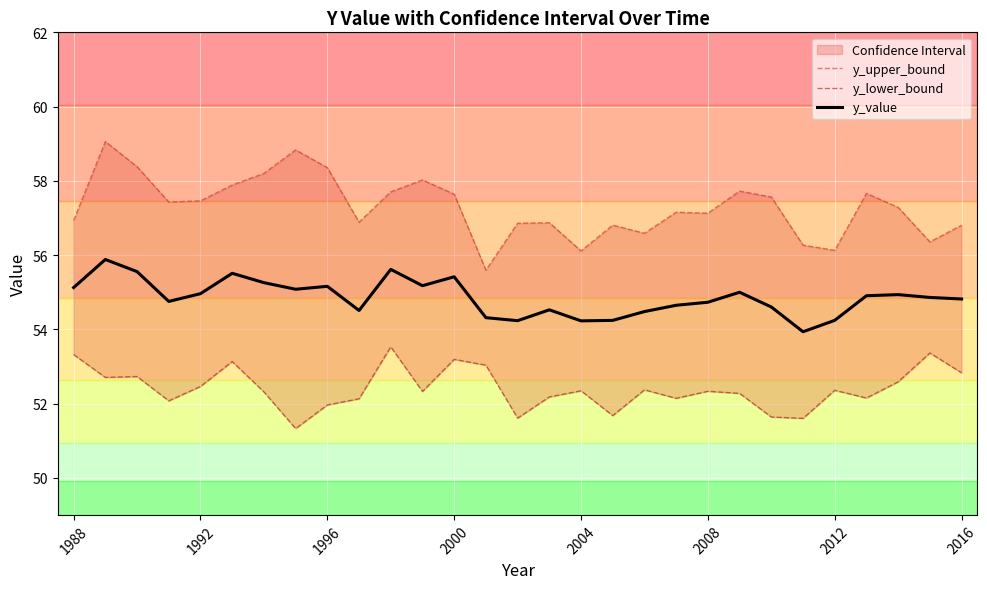

Is this an area chart (filled region under the line)?

No